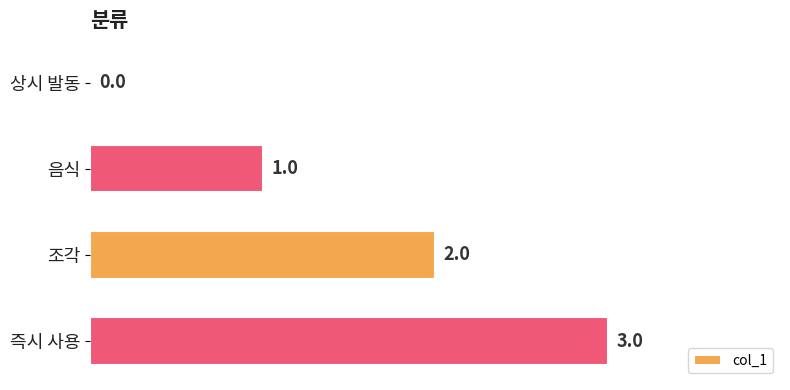

Which has a higher value, 조각 or 상시 발동?

조각